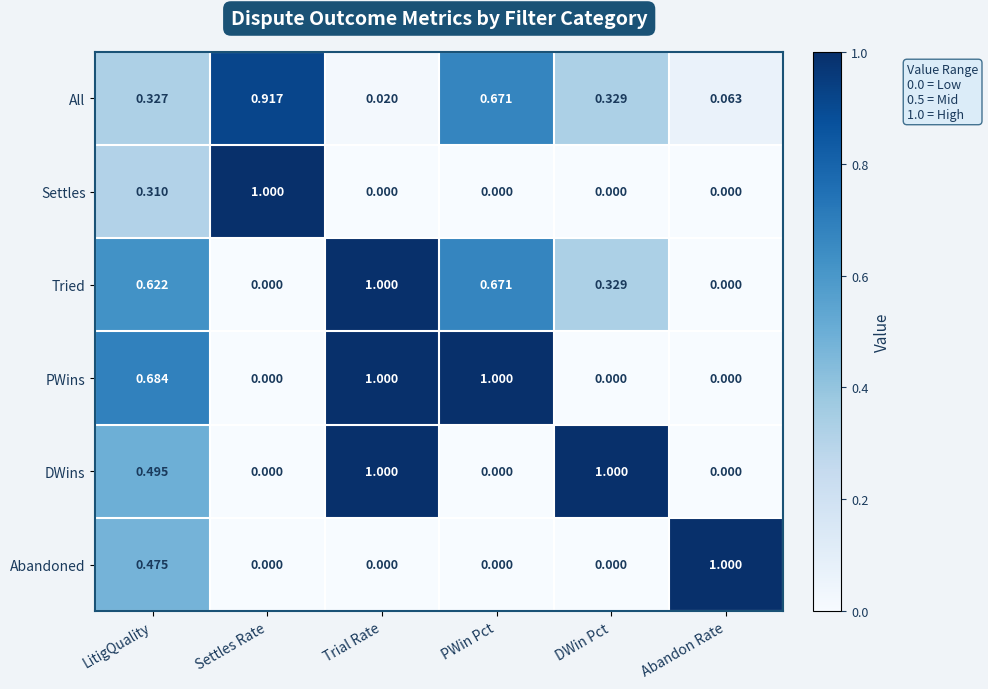

Is the value of All at Abandon Rate greater than the value of DWins at PWin Pct?

Yes